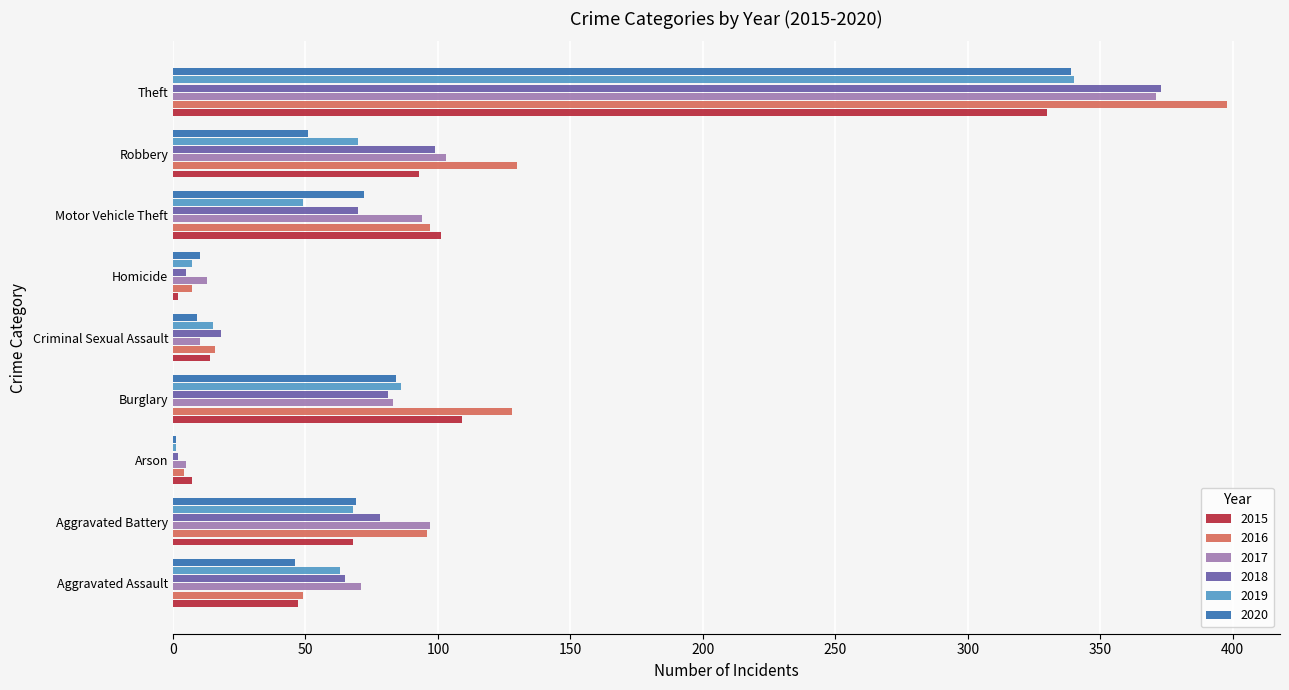

Is it true that 2018 equals 78 at Aggravated Battery?

True